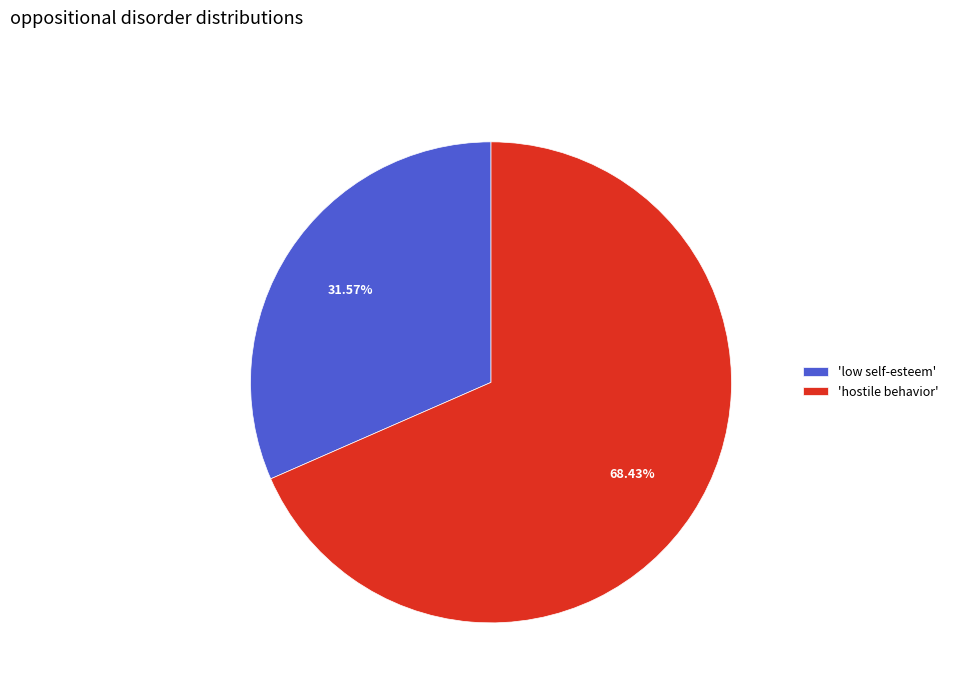

Is the sum of 'hostile behavior' and 'low self-esteem' greater than half?

Yes